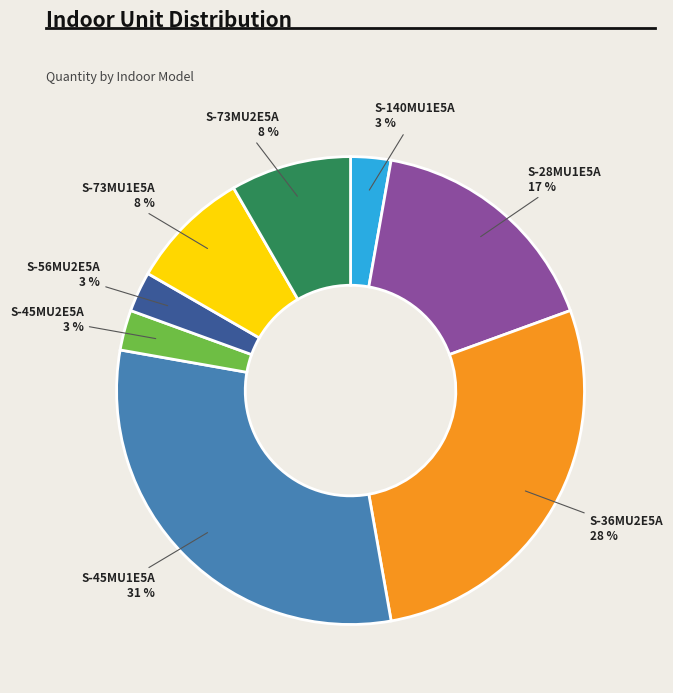

Count the number of slices in the pie.

8